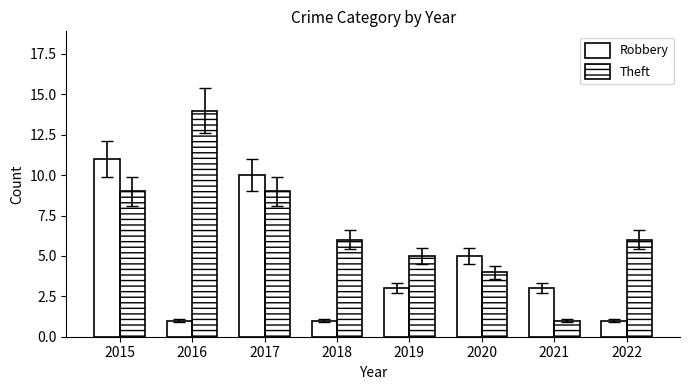

How many bars are there in each group?

2